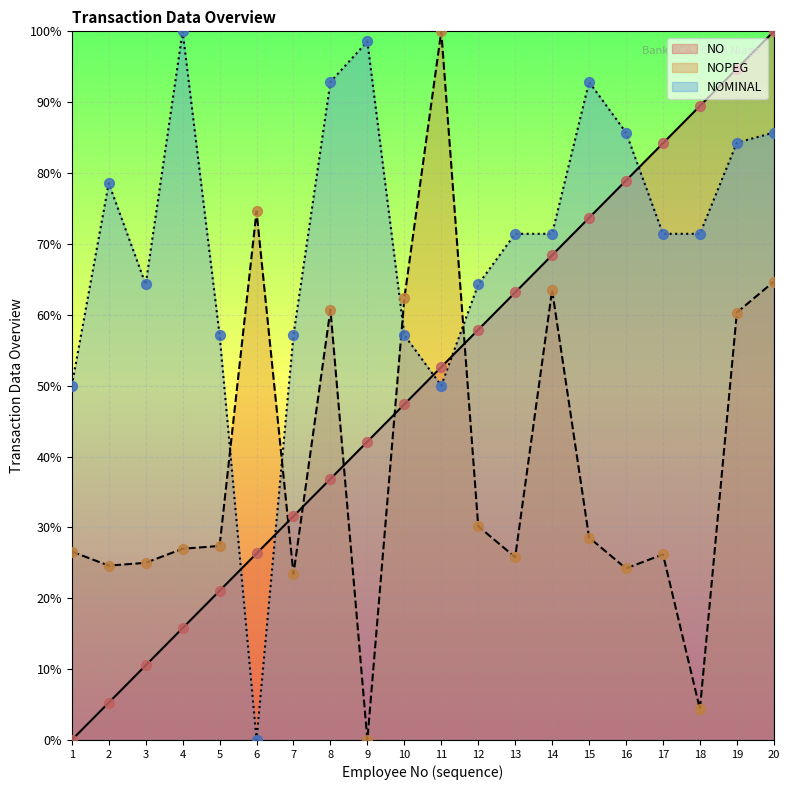

At how many categories does at least one series exceed 39?

20